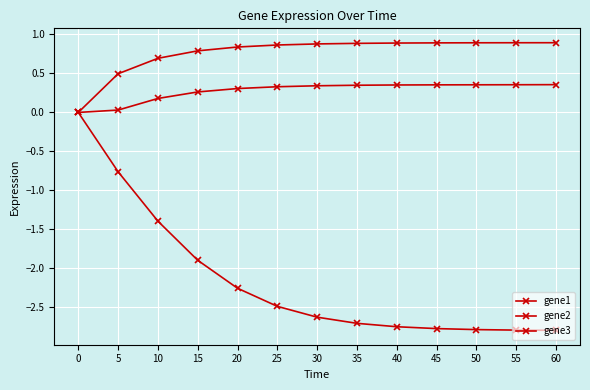

Count the number of data series in this chart.

3